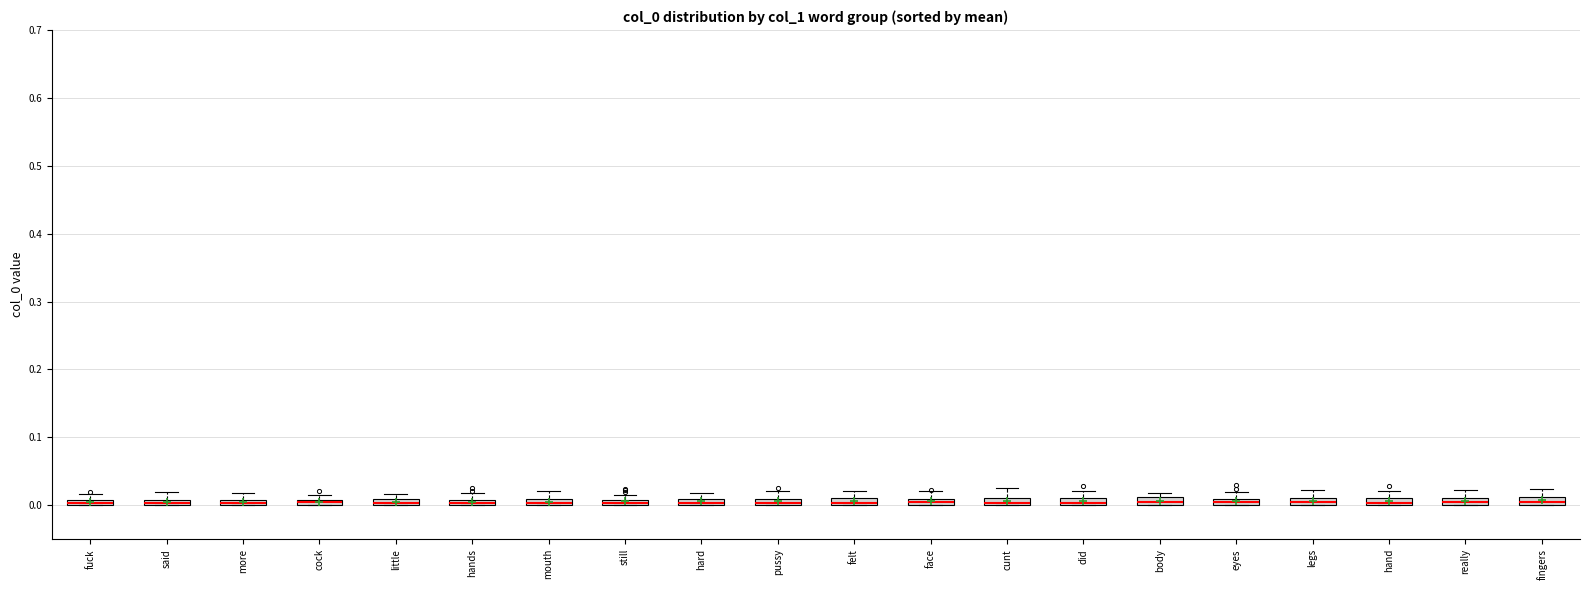

Where is the lower edge of the box for hands on the y-axis? The values are not printed on the chart, so give them approximately, as read against the axis.

0.00